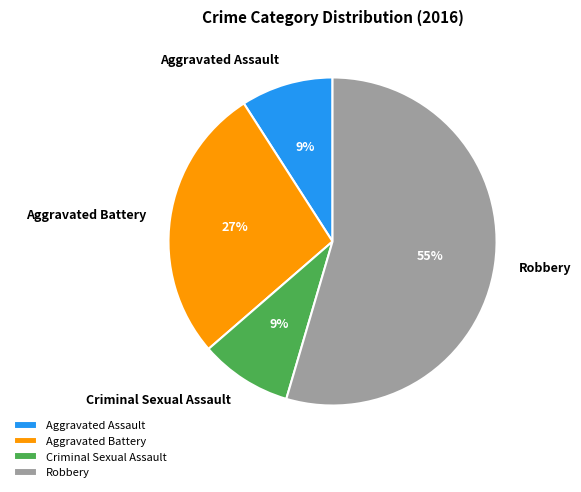

How many segments does this pie chart have?

4